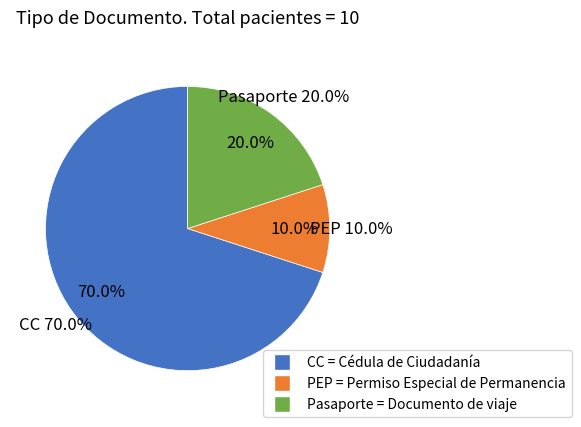

Is there any slice that represents more than half of the pie?

Yes